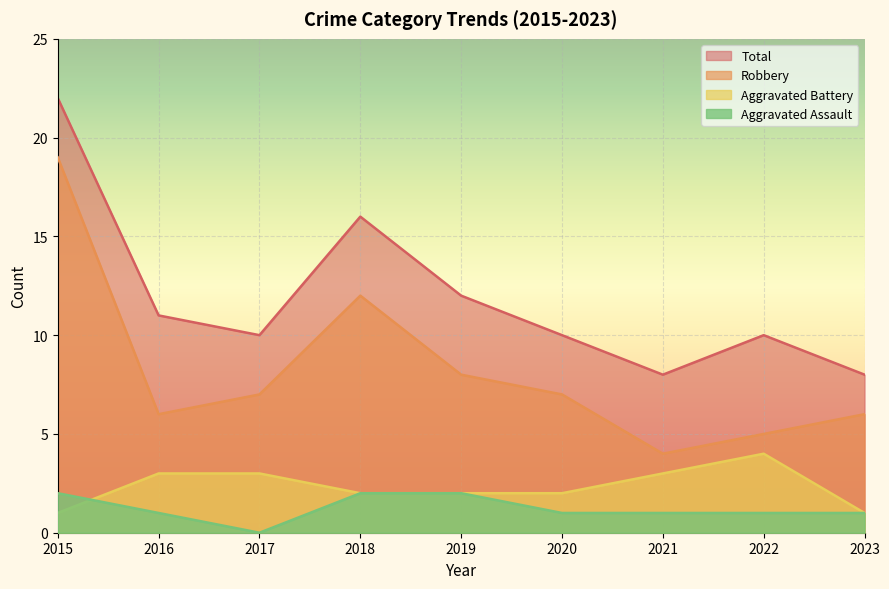

Where is Aggravated Assault nearest to the value 1?

2016